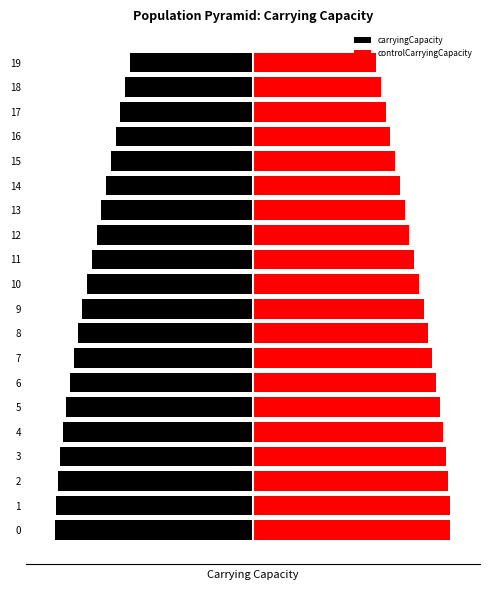

Reading left to right, what are all the values shown in this chart?

carryingCapacity: -250	-249	-247	-244	-241	-237	-232	-227	-222	-216	-210	-204	-198	-192	-186	-180	-174	-168	-162	-156
controlCarryingCapacity: 250	249	247	244	241	237	232	227	222	216	210	204	198	192	186	180	174	168	162	156